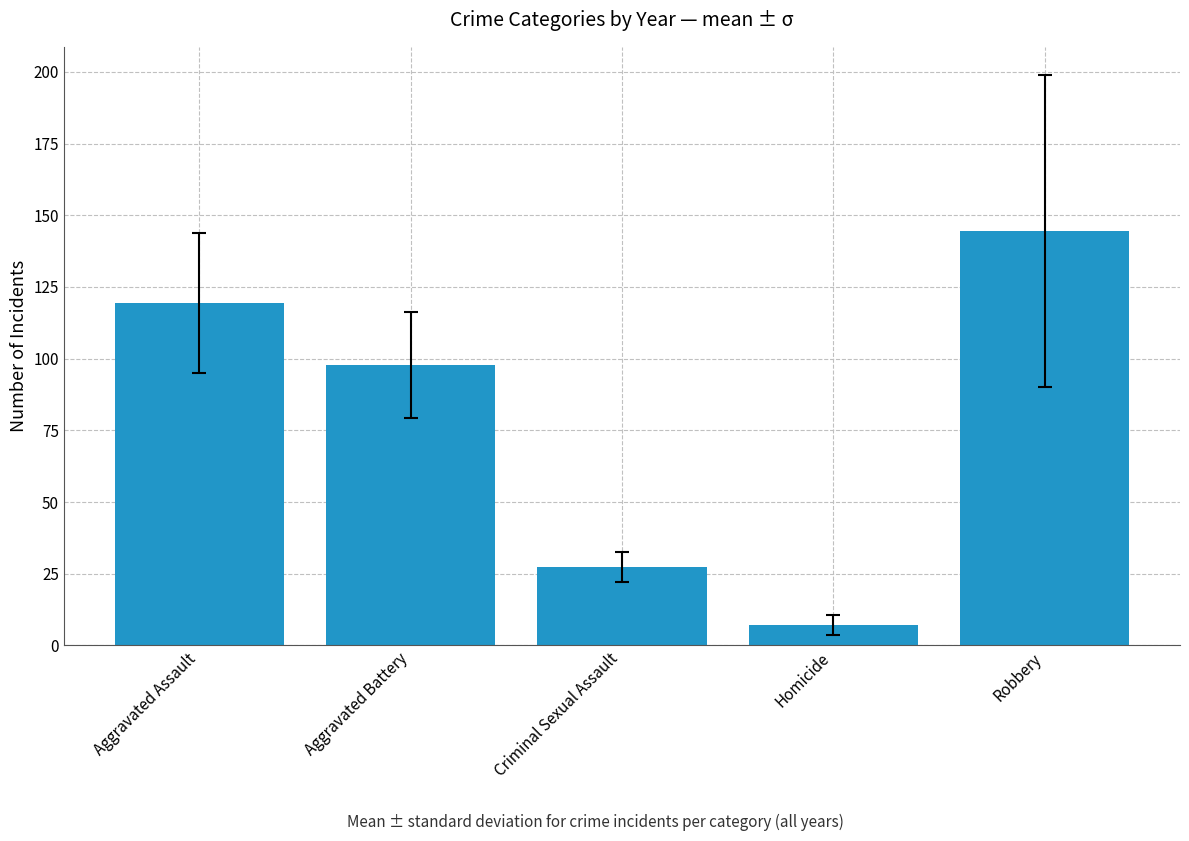

The chart shows a value of 97.9 at Aggravated Battery. True or false?

True